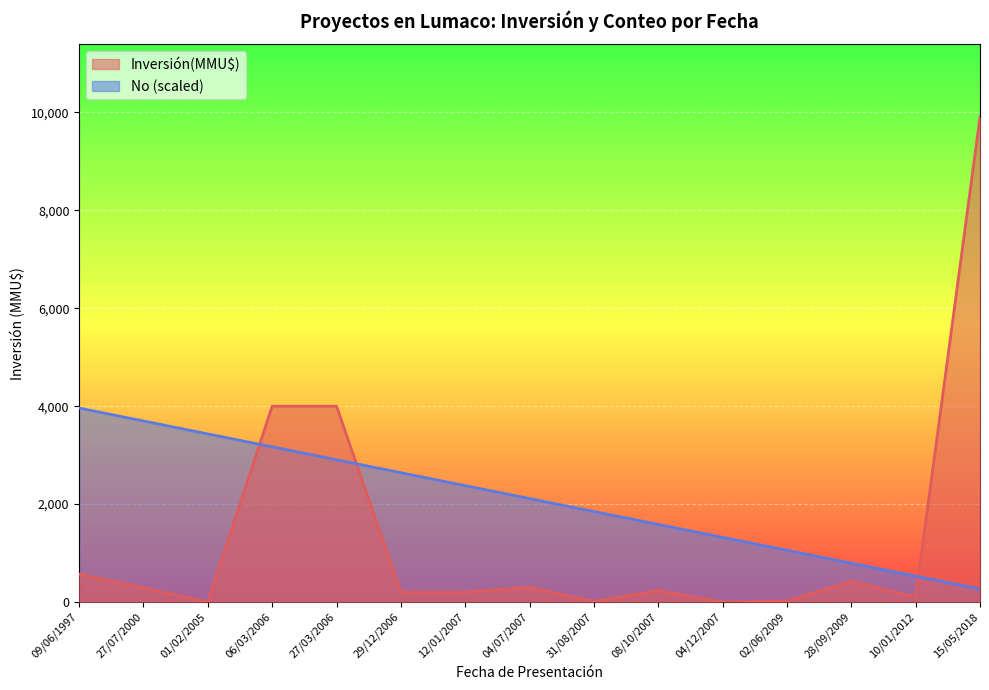

At how many categories does at least one series exceed 9535?

1